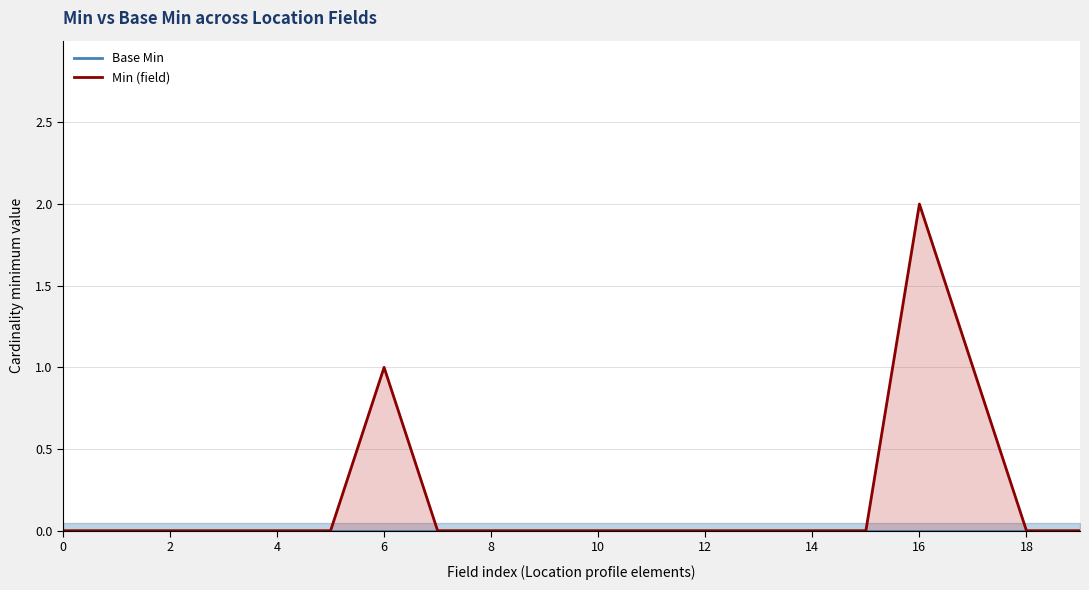

Rank the series at 16 from lowest to highest value.

Base Min, Min (field)